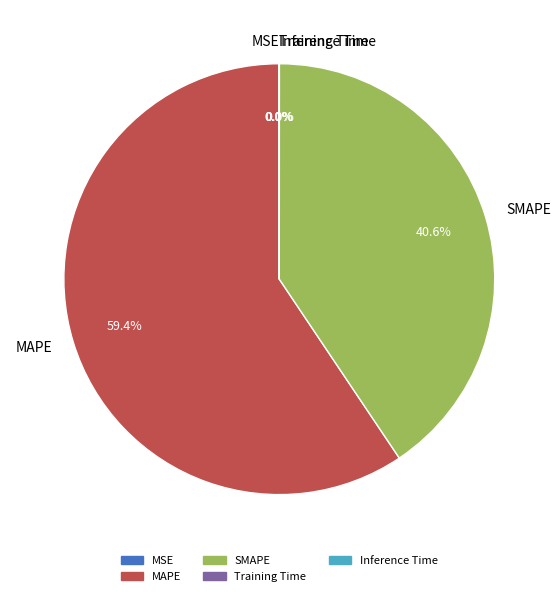

What percentage is the MAPE slice, to the nearest percent?

59%